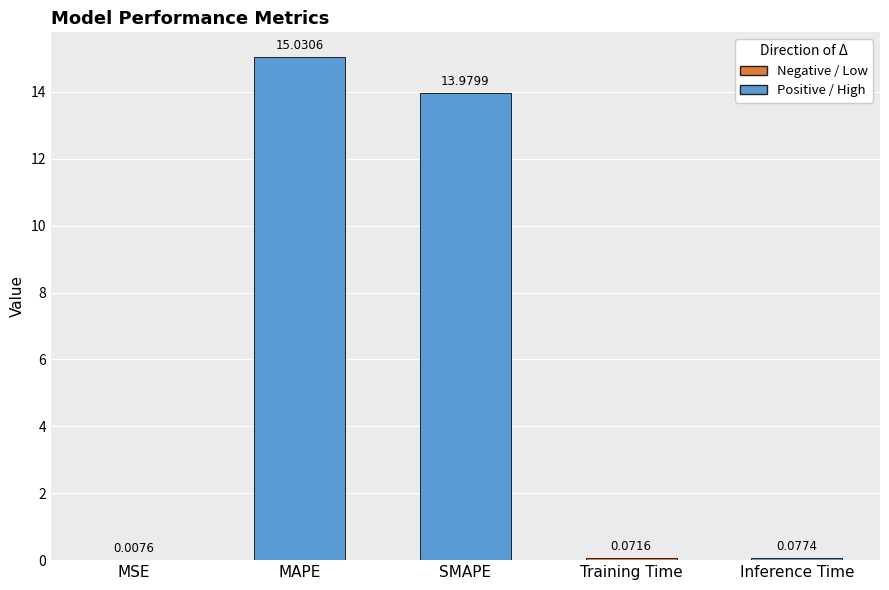

Are the bars grouped side by side (vs. stacked)?

No